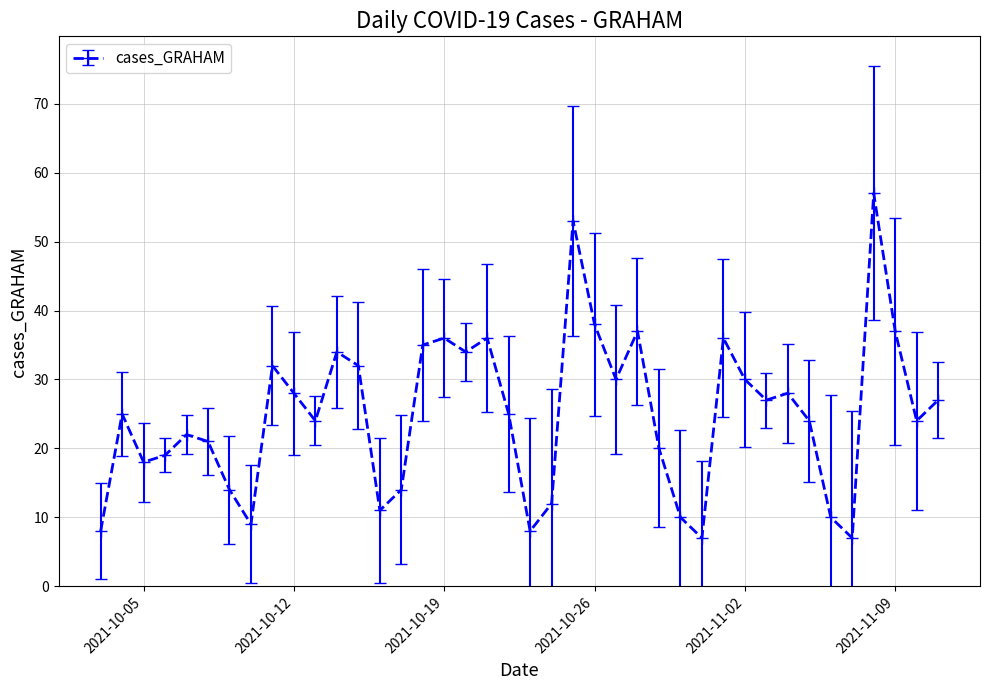

What is the smallest value displayed?

7